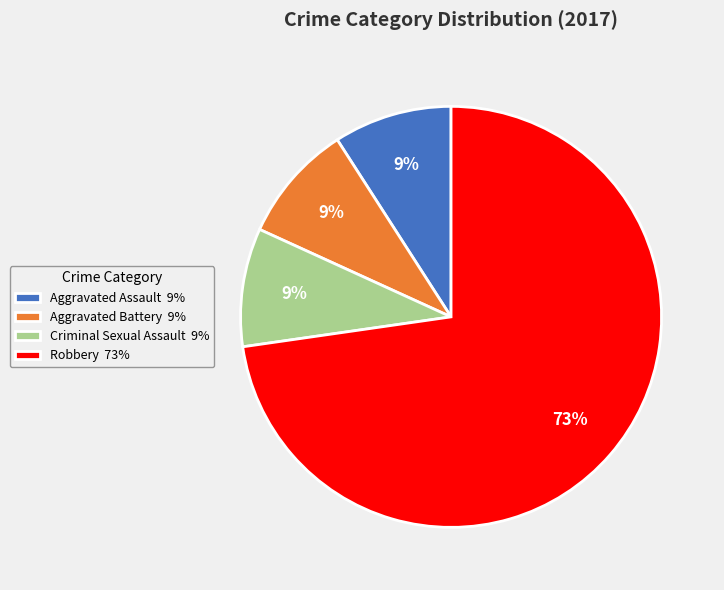

Is there any slice that represents more than half of the pie?

Yes